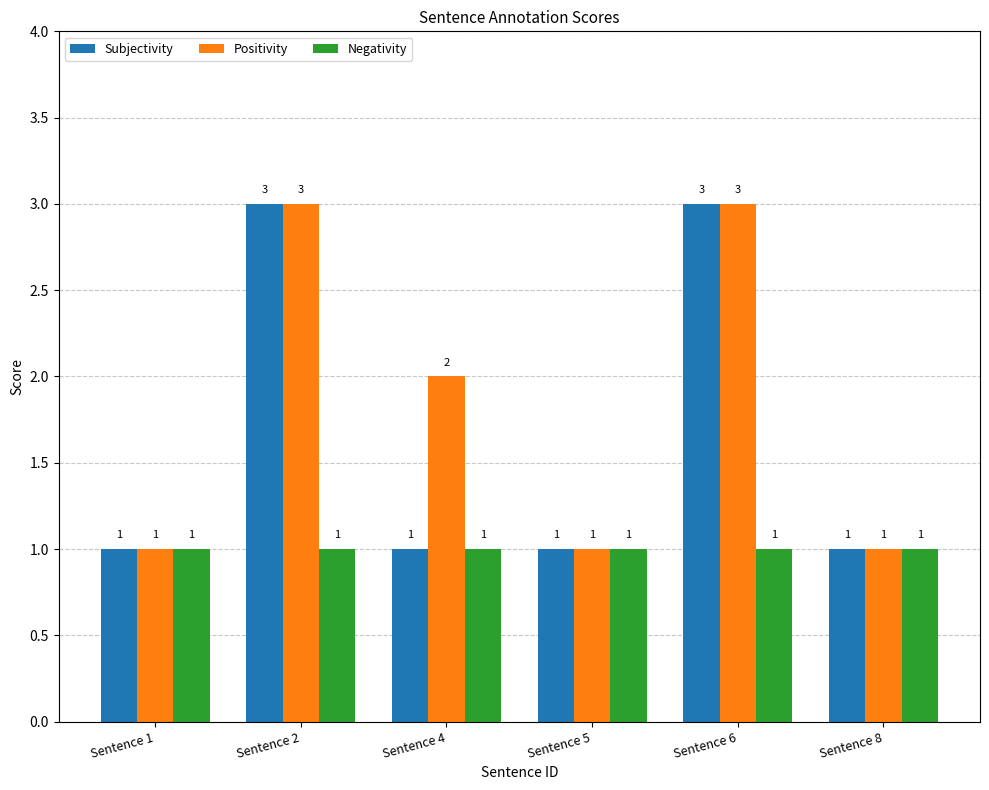

Is it true that Positivity equals 1 at Sentence 8?

True